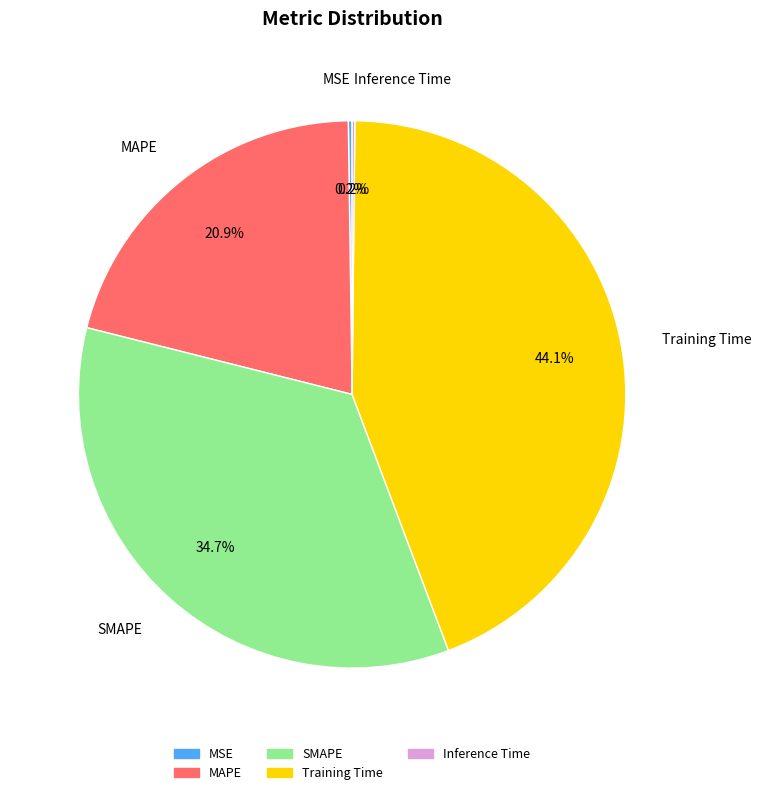

Is SMAPE the majority of the pie?

No